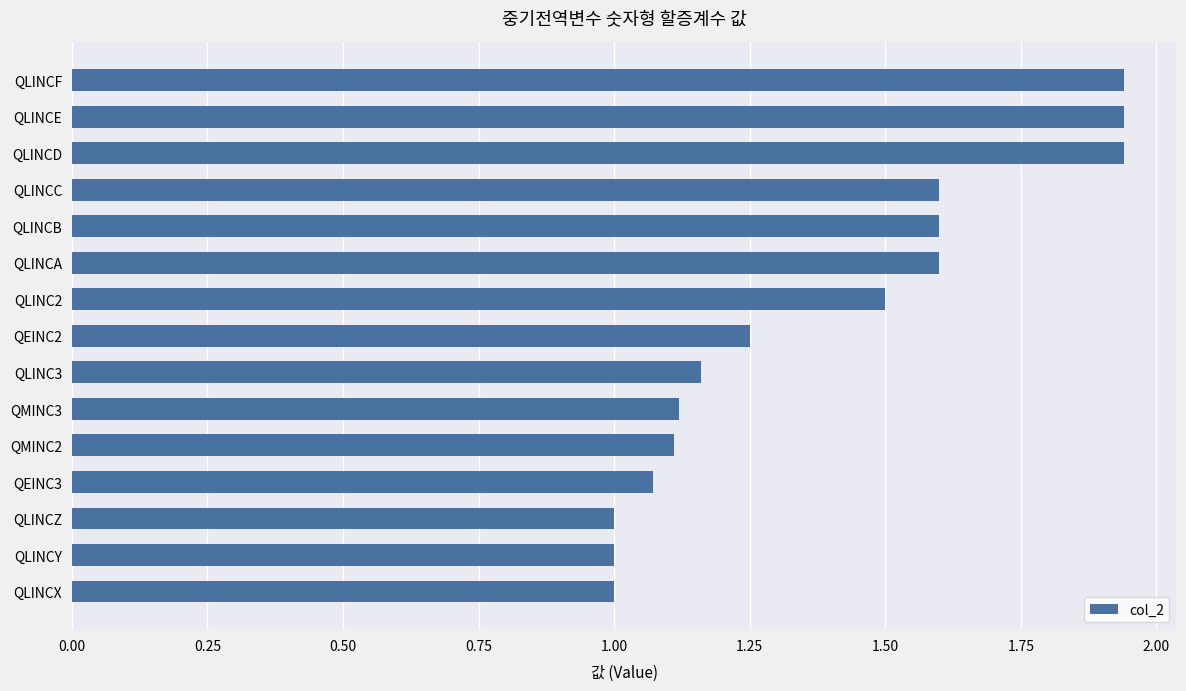

What is the label of the 5th bar from the bottom?

QMINC2